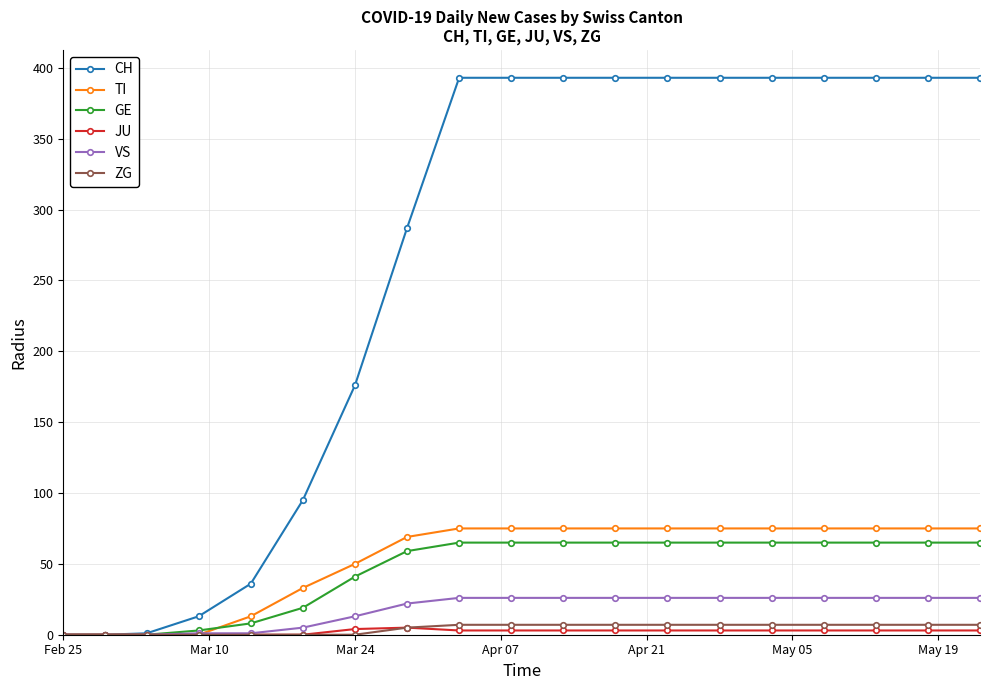

What is the highest value of the CH series?

393